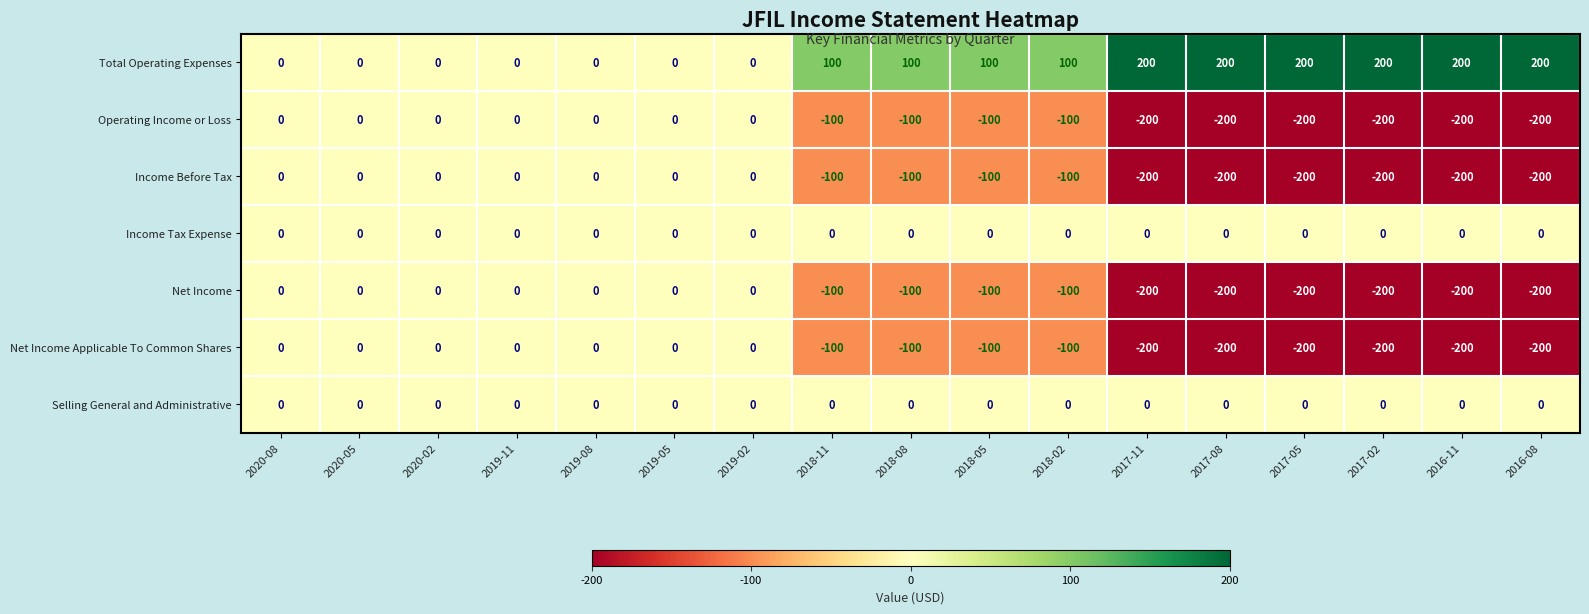

What is the spread (max minus min) of values at 2016-08?

400